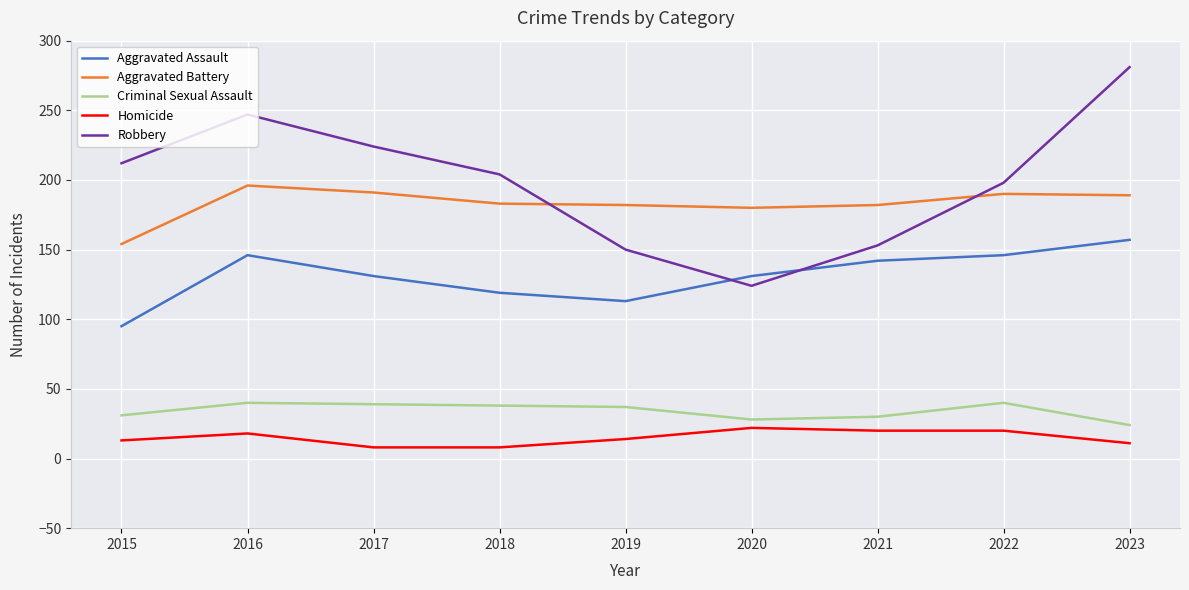

Is this an area chart (filled region under the line)?

No